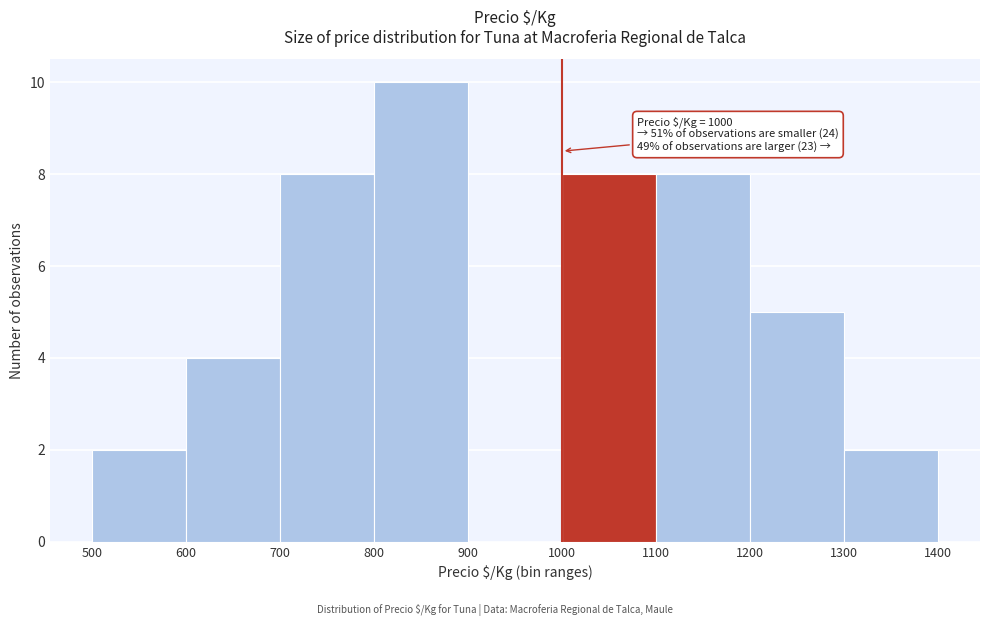

Which range on the x-axis has the tallest bar?

800 to 900